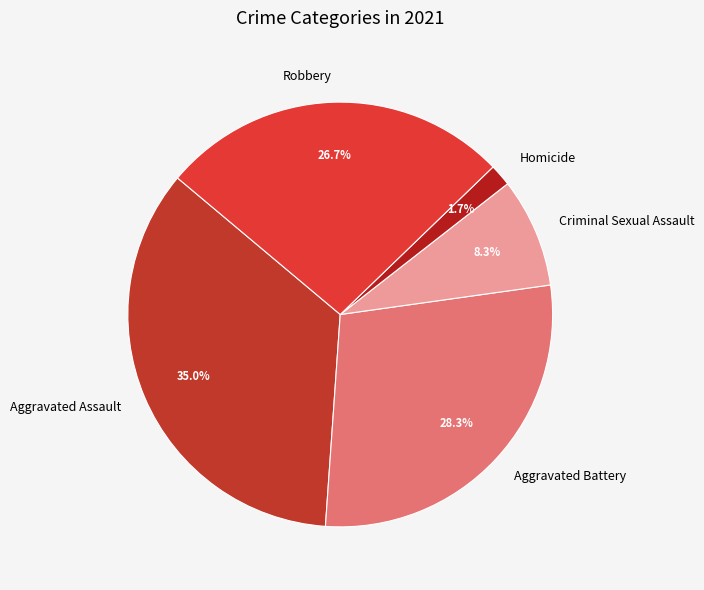

What is the ratio of the value at Robbery to the value at Criminal Sexual Assault?

3.2